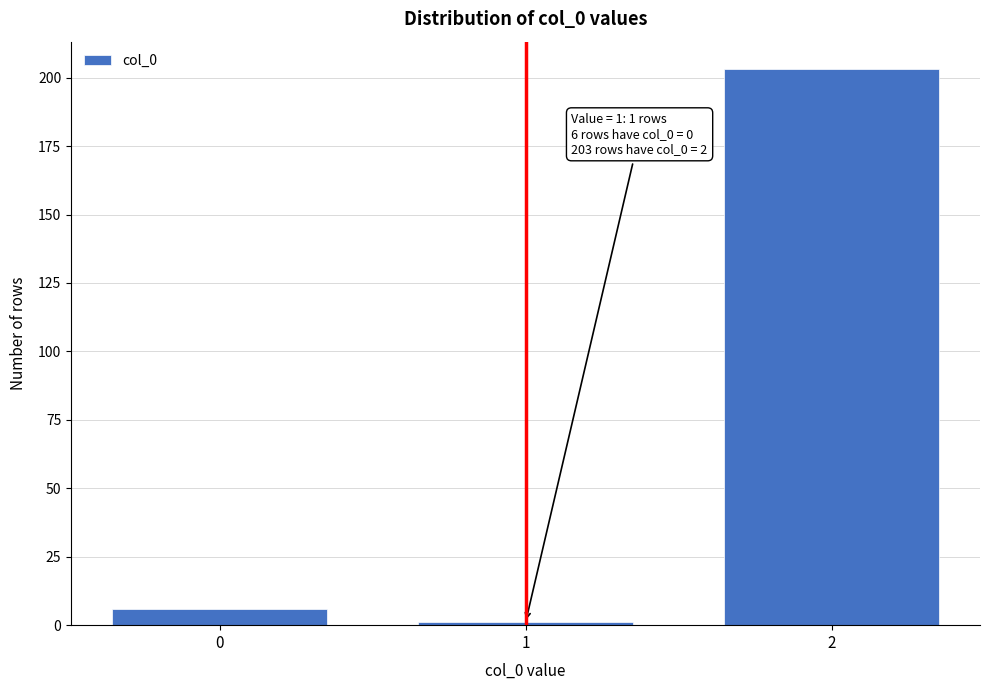

Reading left to right, extract all data points from this chart.

6	1	203